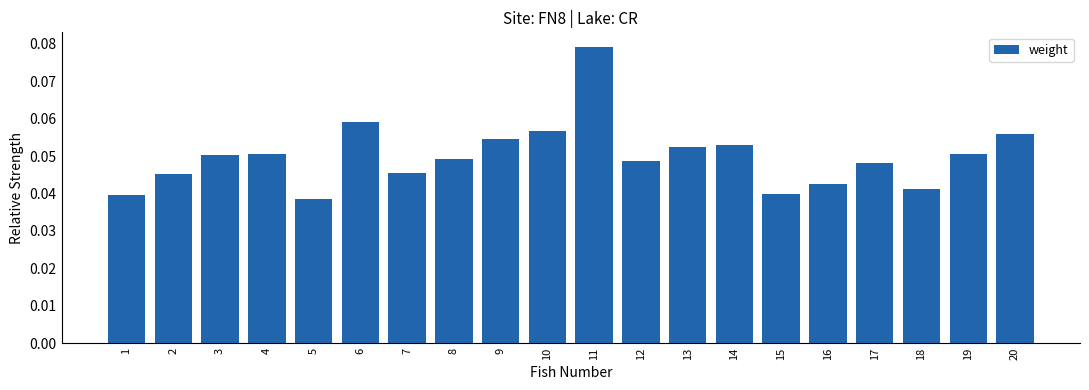

Is it true that the value at 6 is 0.0?

False